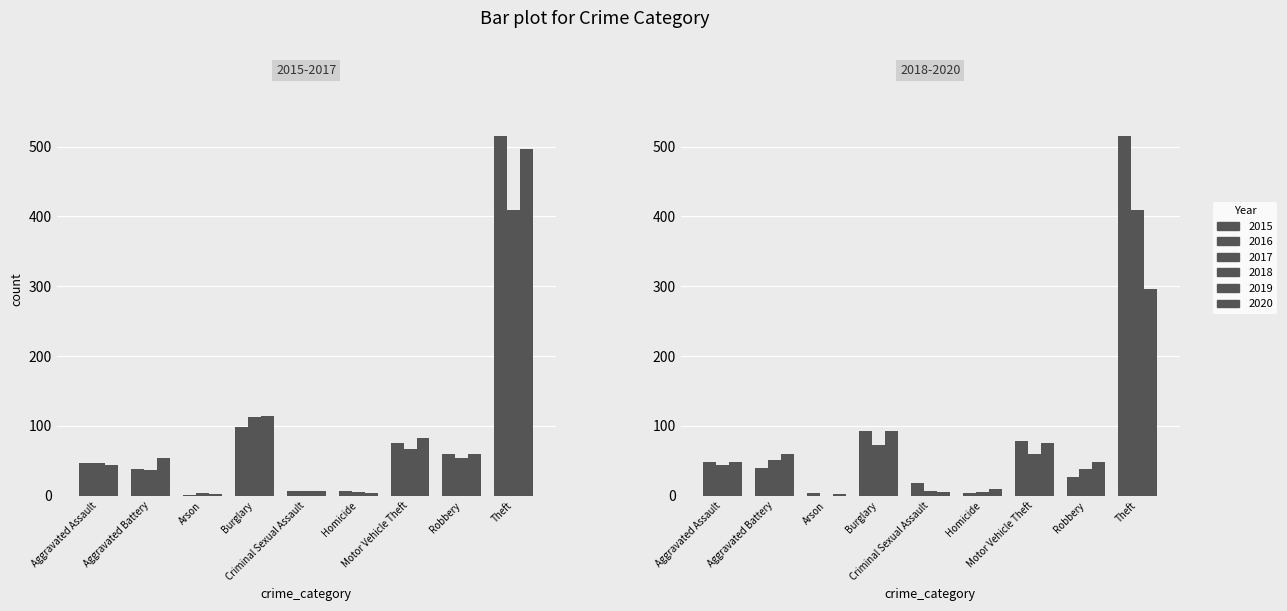

Which series changed the most between Aggravated Assault and Arson?

2020